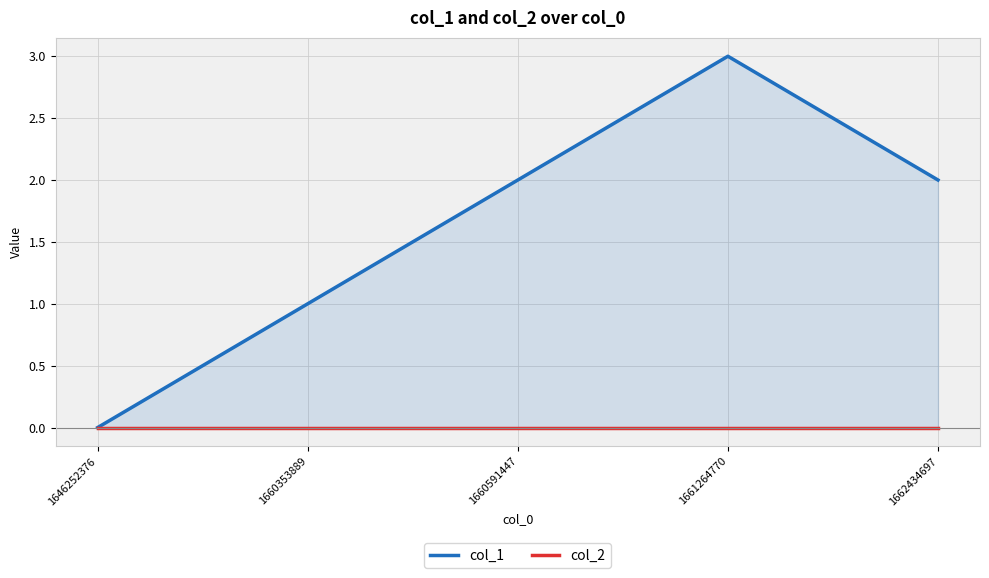

Between 1660353889 and 1646252376, which is larger?

1660353889